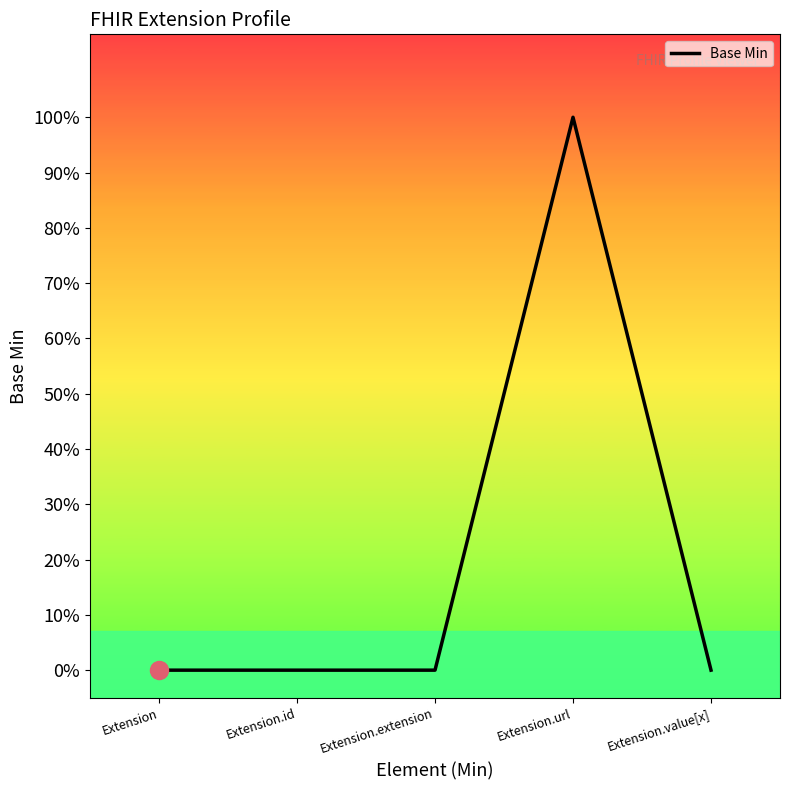

Is this an area chart (filled region under the line)?

No